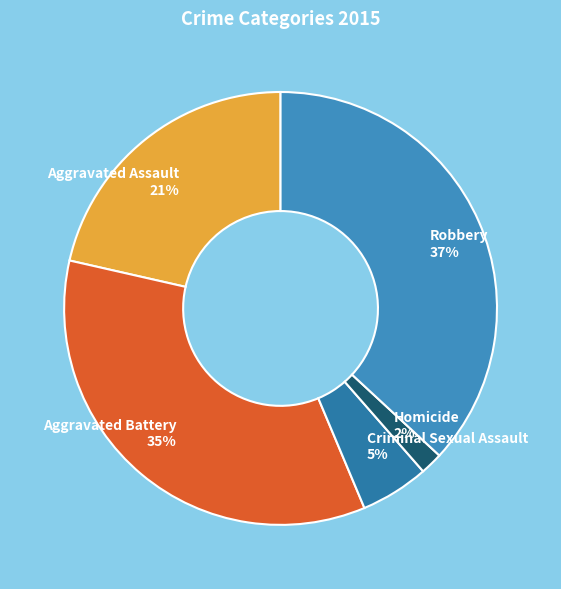

Which category has the smallest portion of the pie?

Homicide